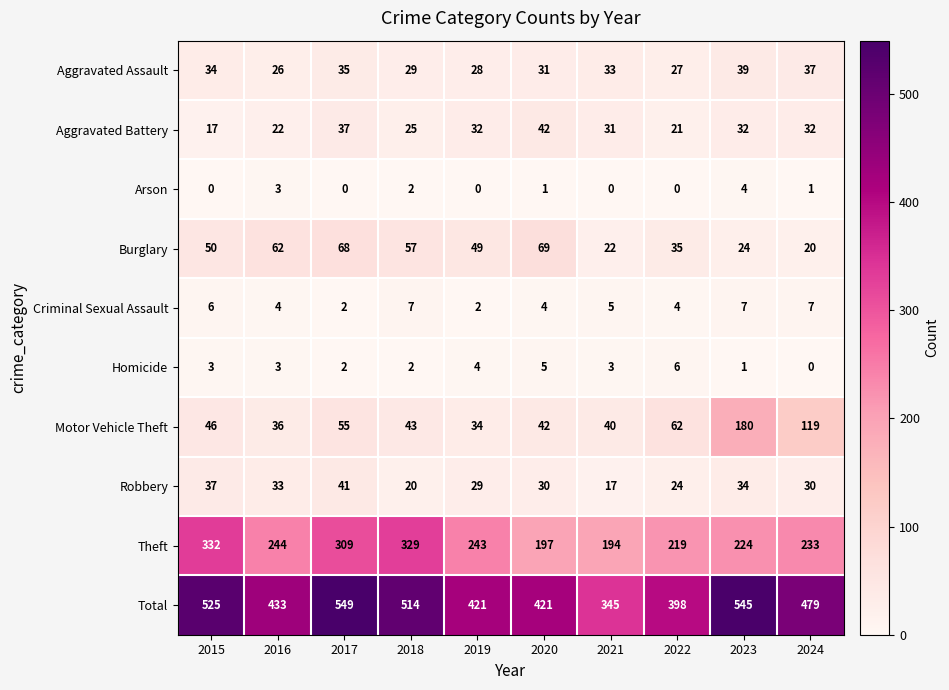

At which category is the sum across all series the highest?

2017